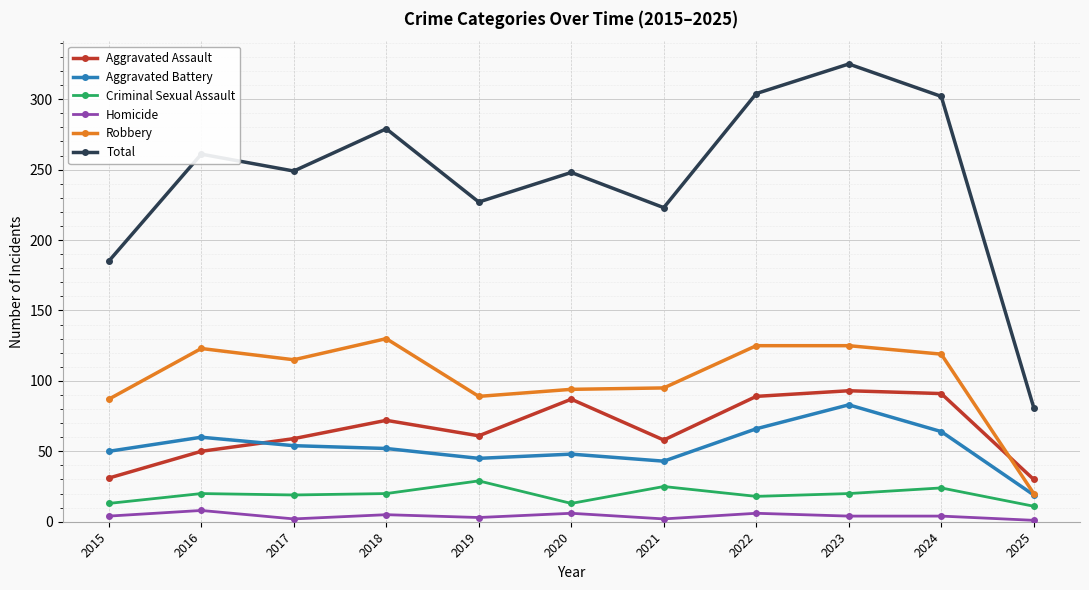

At which category does Robbery reach its first local peak?

2016